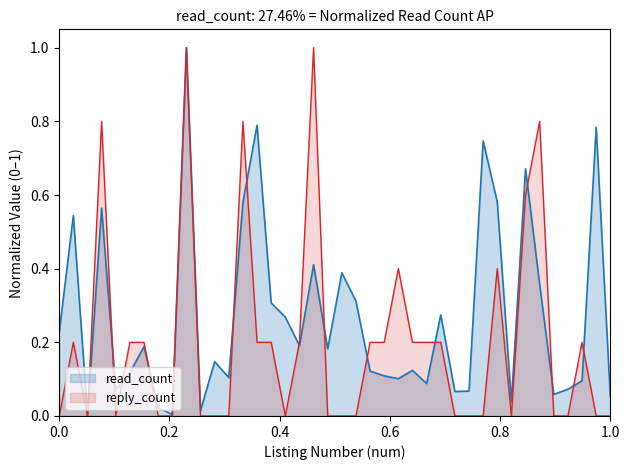

Which series ends up on top after the final intersection of read_count and reply_count?

read_count